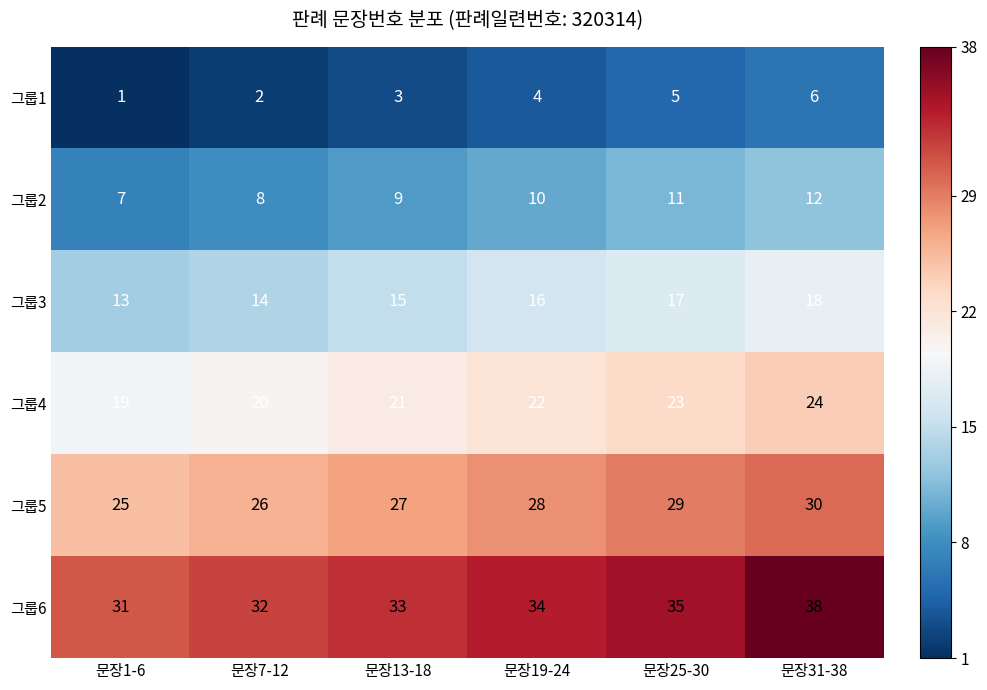

At which category is the sum across all series the highest?

문장31-38